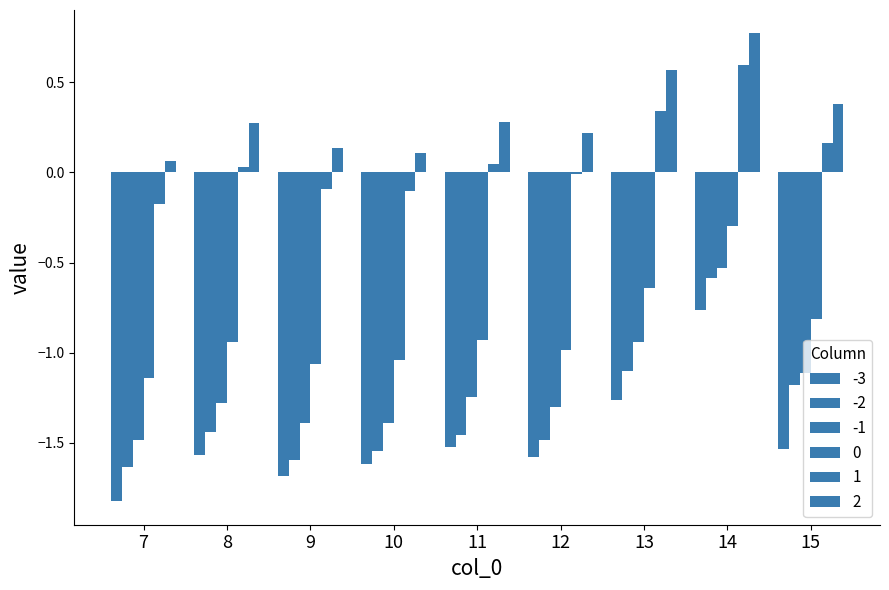

The 1 series shows 0.0 at 15. True or false?

False